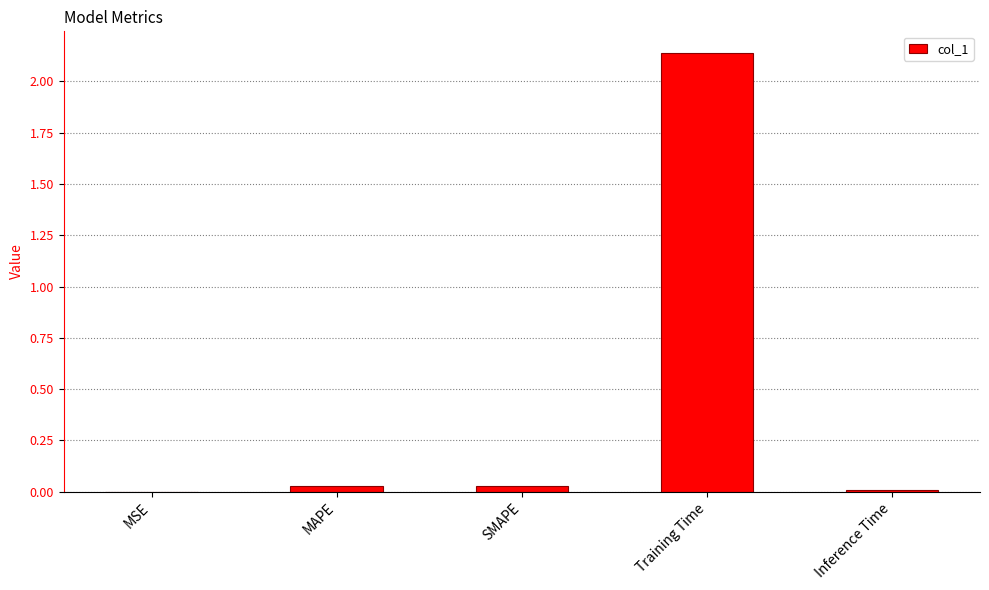

Between SMAPE and Training Time, which is larger?

Training Time